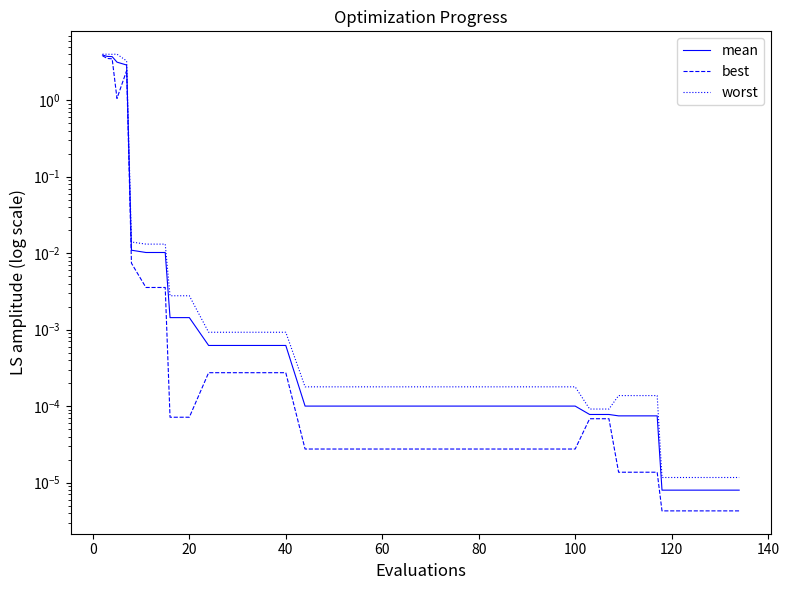

Reading right to left, transcribe all the data shown in this chart.

mean: 0.0	0.0	0.0	0.0	0.0	0.0	0.0	0.0	0.0	0.0	0.0	0.0	0.0	0.0	0.0	0.0	0.0	0.0	0.0	0.0	0.0	0.0	0.0	0.0	0.0	0.0	0.0	0.0	0.0	0.0	0.0	0.0	0.0	0.0	0.0	2.9	3.1	3.7	3.7	3.9
best: 0.0	0.0	0.0	0.0	0.0	0.0	0.0	0.0	0.0	0.0	0.0	0.0	0.0	0.0	0.0	0.0	0.0	0.0	0.0	0.0	0.0	0.0	0.0	0.0	0.0	0.0	0.0	0.0	0.0	0.0	0.0	0.0	0.0	0.0	0.0	2.4	1.1	3.5	3.5	3.8
worst: 0.0	0.0	0.0	0.0	0.0	0.0	0.0	0.0	0.0	0.0	0.0	0.0	0.0	0.0	0.0	0.0	0.0	0.0	0.0	0.0	0.0	0.0	0.0	0.0	0.0	0.0	0.0	0.0	0.0	0.0	0.0	0.0	0.0	0.0	0.0	3.3	4.0	4.0	4.0	4.0